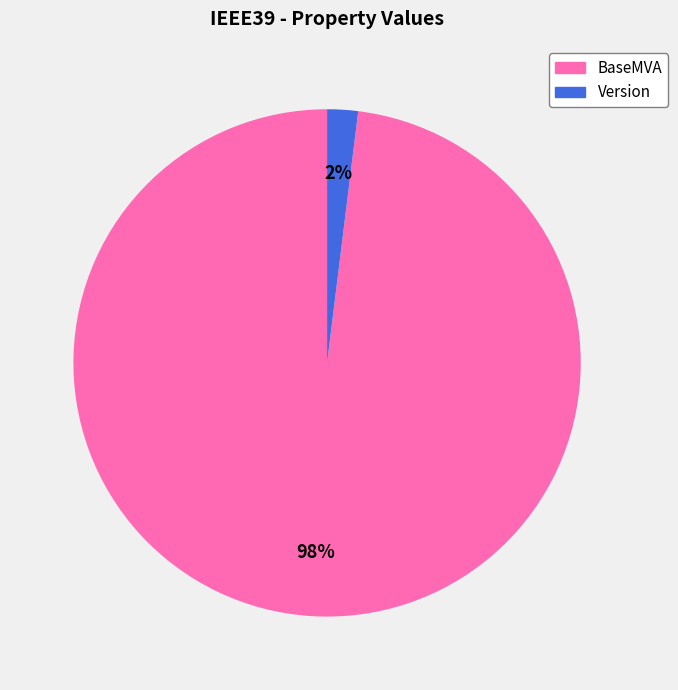

Which has a higher value, BaseMVA or Version?

BaseMVA